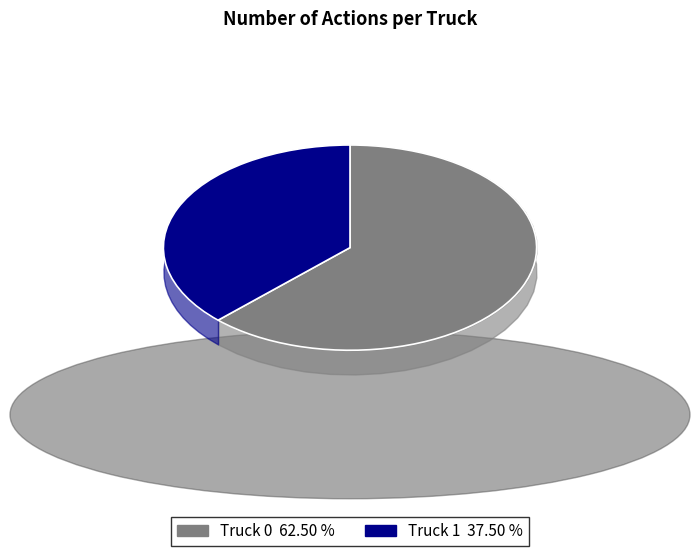

Rank the categories by value from lowest to highest.

Truck 1, Truck 0